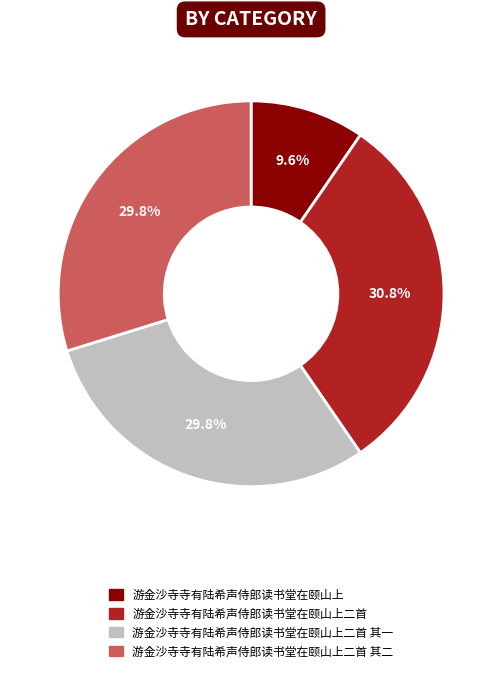

Between 游金沙寺寺有陆希声侍郎读书堂在颐山上 and 游金沙寺寺有陆希声侍郎读书堂在颐山上二首 其二, which is larger?

游金沙寺寺有陆希声侍郎读书堂在颐山上二首 其二